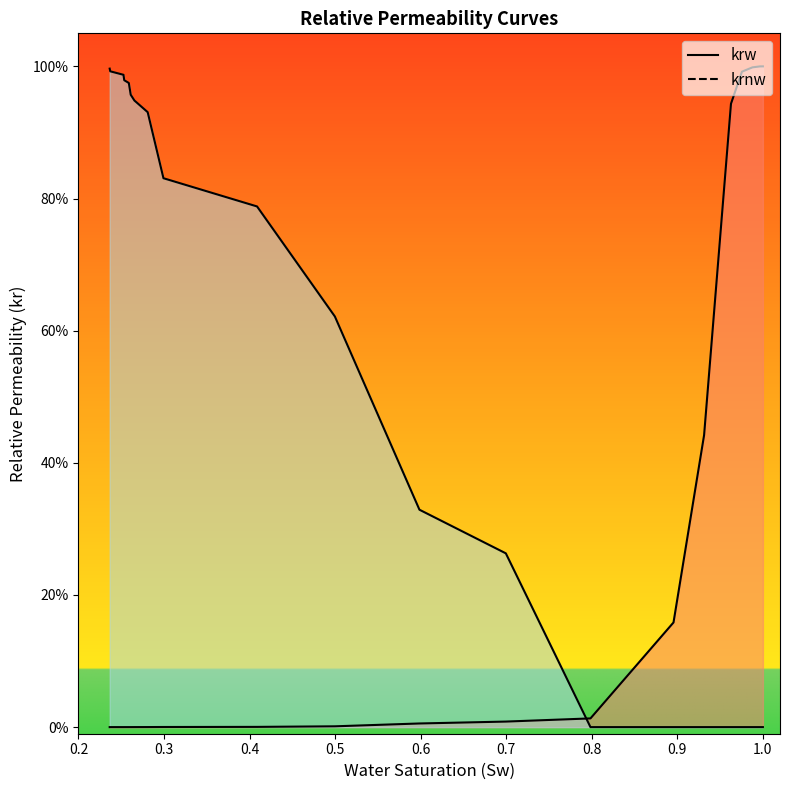

Where is krnw nearest to the value 0?

1